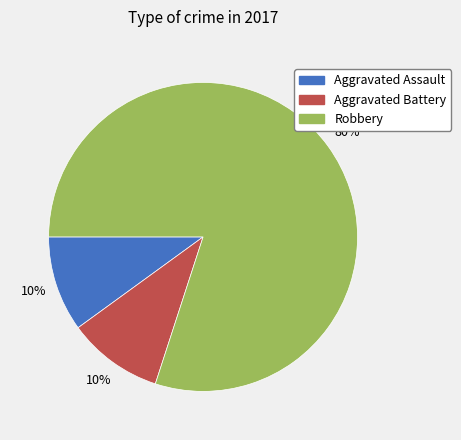

Which slice is the largest?

Robbery